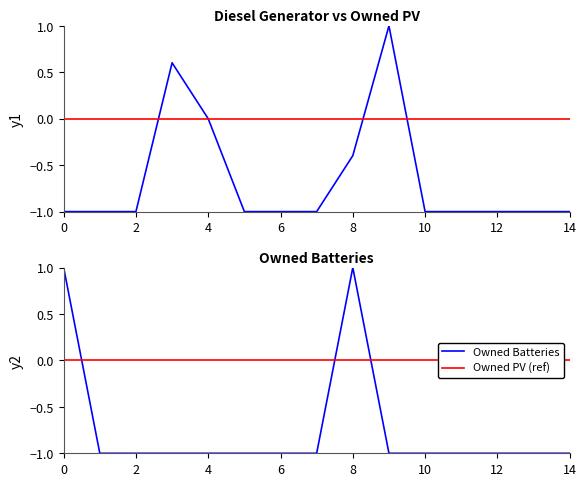

List the series in order of their peak value, highest first.

Diesel Generator, Owned Batteries, Owned PV, Owned PV (ref)